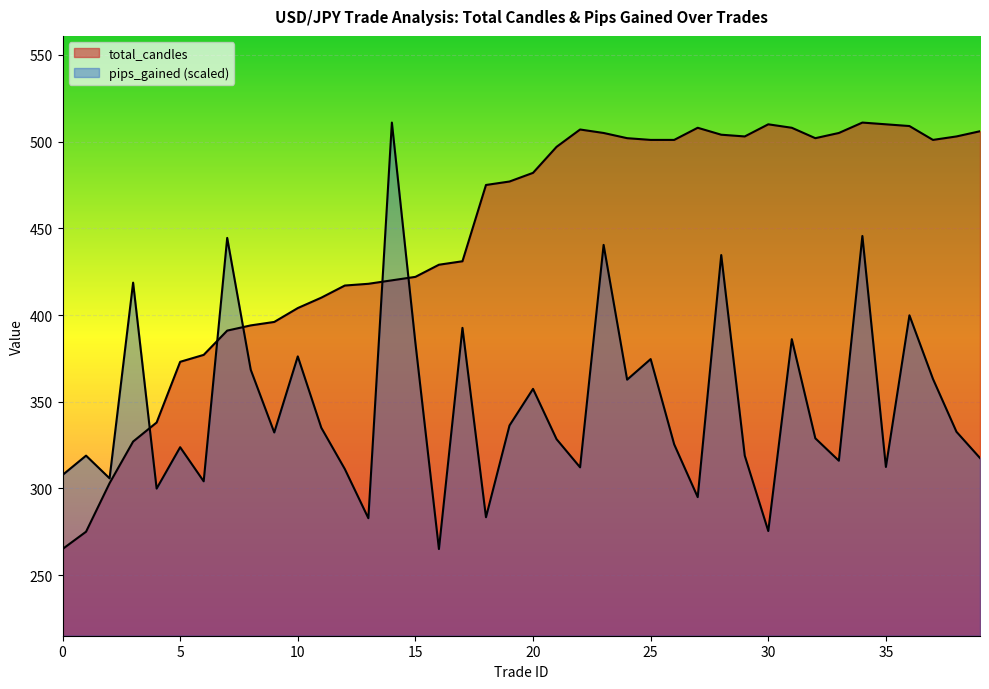

Reading left to right, list all the values displayed in this chart.

total_candles: 265.0	275.0	303.0	327.0	338.0	373.0	377.0	391.0	394.0	396.0	404.0	410.0	417.0	418.0	420.0	422.0	429.0	431.0	475.0	477.0	482.0	497.0	507.0	505.0	502.0	501.0	501.0	508.0	504.0	503.0	510.0	508.0	502.0	505.0	511.0	510.0	509.0	501.0	503.0	506.0
pips_gained: 307.7	318.9	305.8	418.7	299.9	323.7	304.1	444.5	368.4	332.2	376.1	335.0	311.1	282.8	511.0	383.9	265.0	392.6	283.3	336.3	357.4	328.4	312.1	440.4	362.7	374.6	325.4	294.9	434.6	318.9	275.4	386.1	328.9	315.9	445.6	312.4	399.8	363.1	332.6	317.5